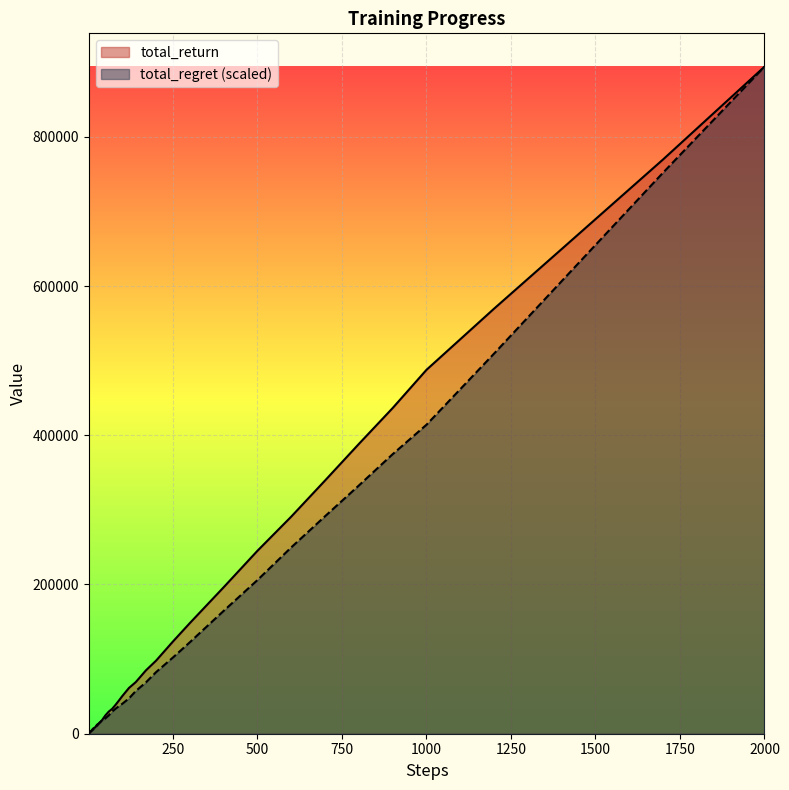

What is the maximum value shown in the chart?

894000.0